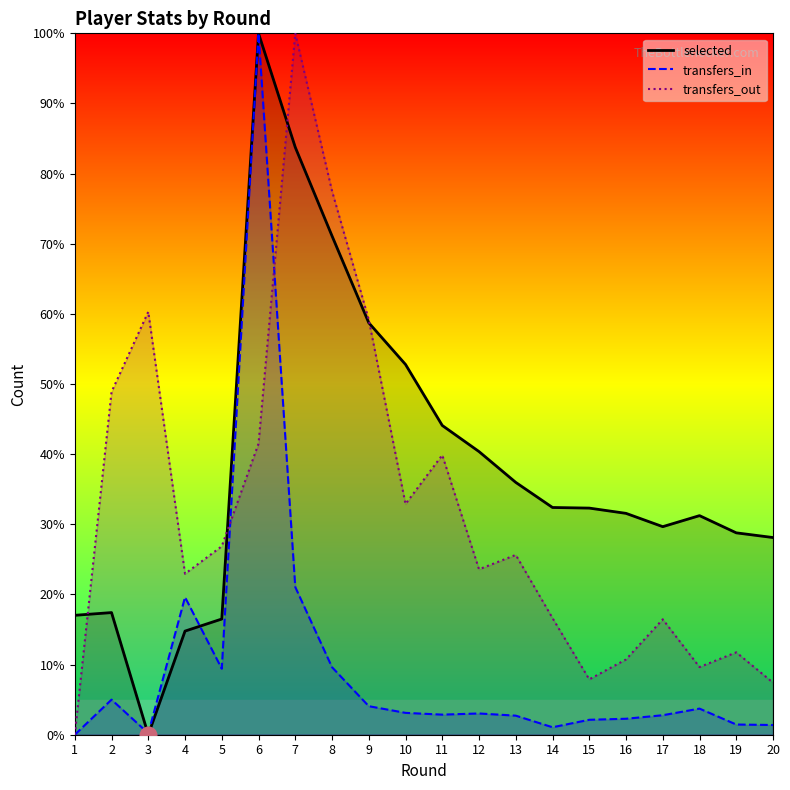

List the series in order of their overall mean, highest first.

selected, transfers_out, transfers_in